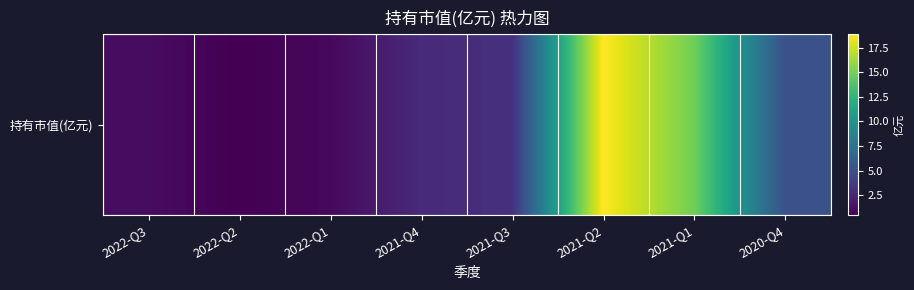

Which has a higher value, 2021-Q3 or 2022-Q3?

2021-Q3